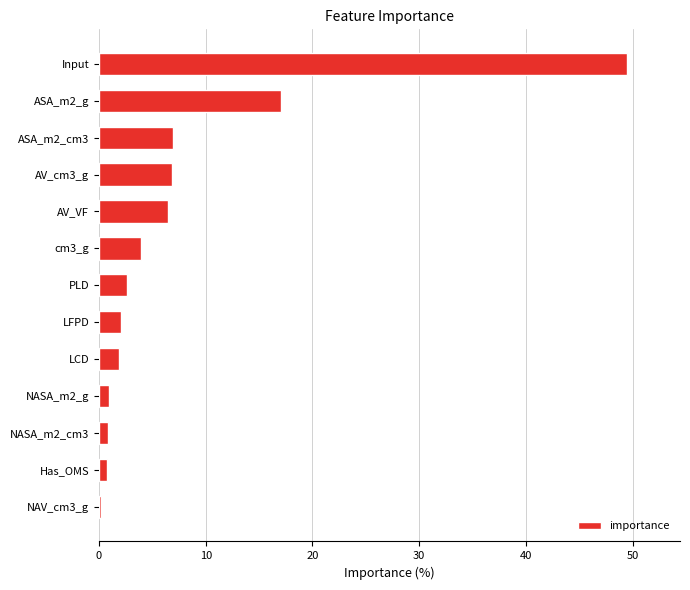

What is the sum of the values at ASA_m2_g and cm3_g?

21.0